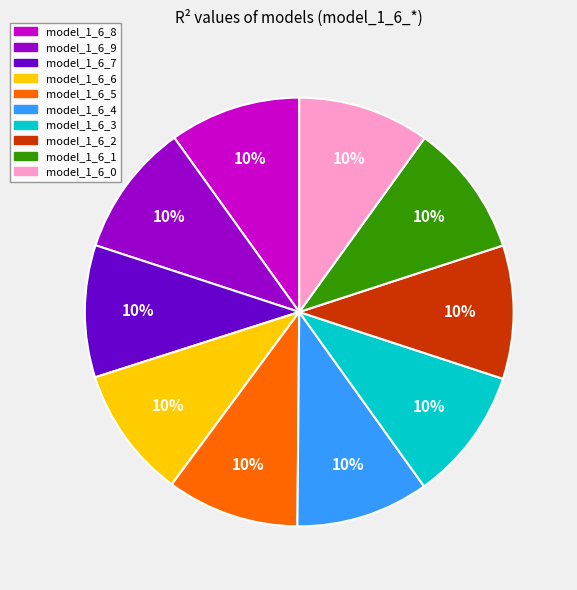

To the nearest percent, what is the average slice percentage?

10%